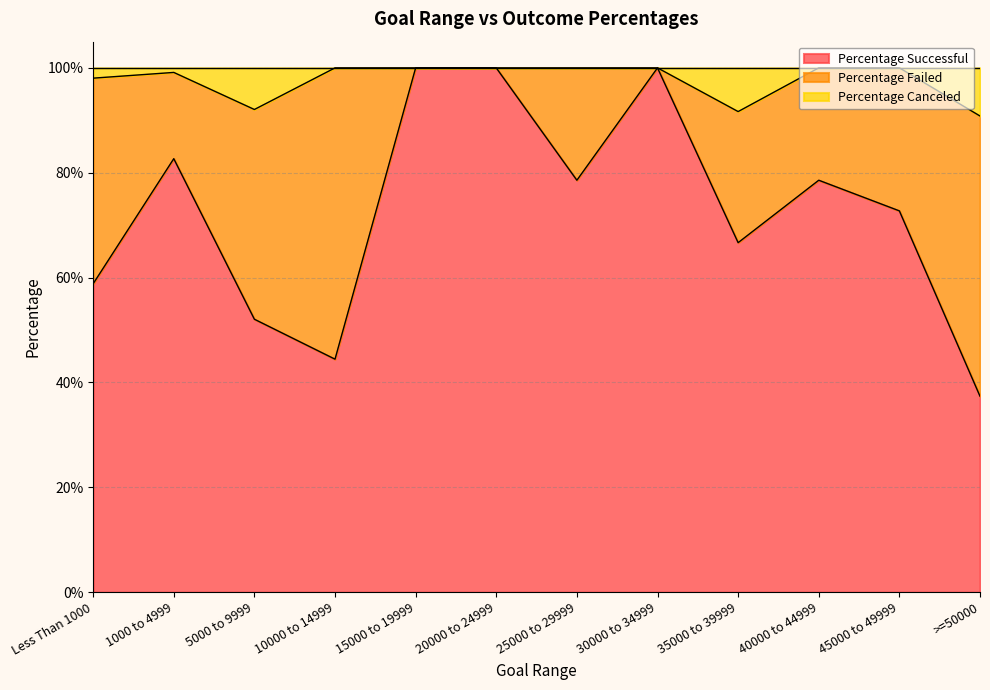

What is the greatest value displayed?

1.0